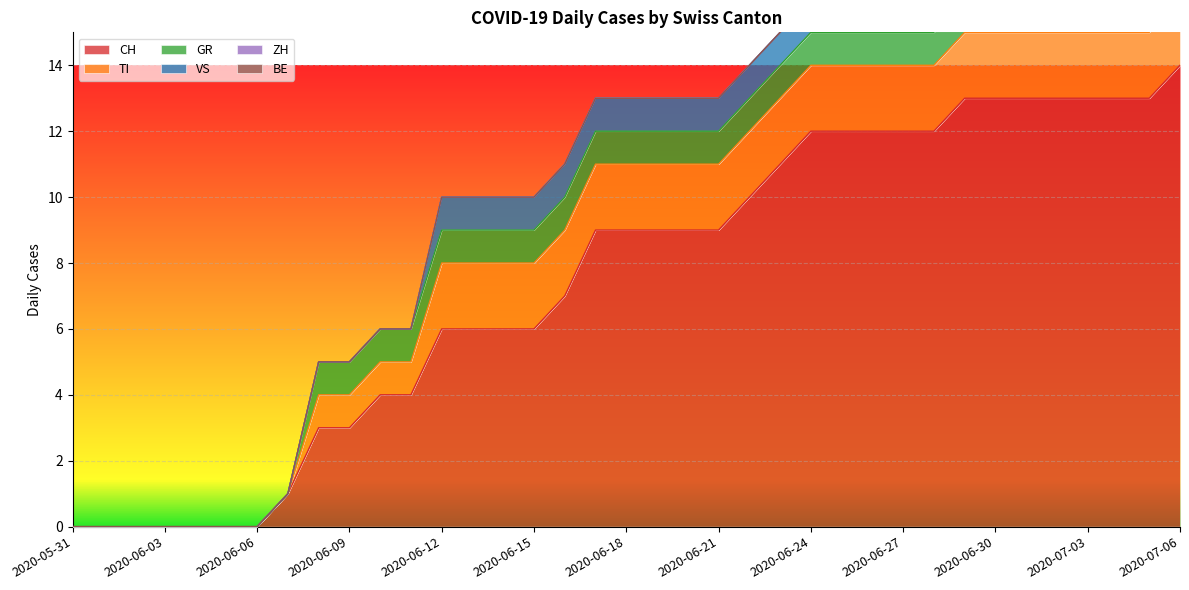

At 2020-06-30, list the series in order from largest to smallest.

CH, TI, GR, VS, ZH, BE